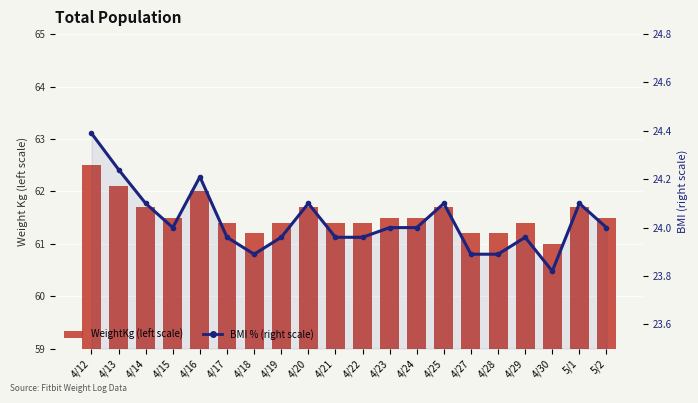

Reading left to right, transcribe all the data shown in this chart.

WeightKg (left scale): 4/12=62.5	4/13=62.1	4/14=61.7	4/15=61.5	4/16=62.0	4/17=61.4	4/18=61.2	4/19=61.4	4/20=61.7	4/21=61.4	4/22=61.4	4/23=61.5	4/24=61.5	4/25=61.7	4/27=61.2	4/28=61.2	4/29=61.4	4/30=61.0	5/1=61.7	5/2=61.5
BMI (right scale): 4/12=24.4	4/13=24.2	4/14=24.1	4/15=24.0	4/16=24.2	4/17=24.0	4/18=23.9	4/19=24.0	4/20=24.1	4/21=24.0	4/22=24.0	4/23=24.0	4/24=24.0	4/25=24.1	4/27=23.9	4/28=23.9	4/29=24.0	4/30=23.8	5/1=24.1	5/2=24.0